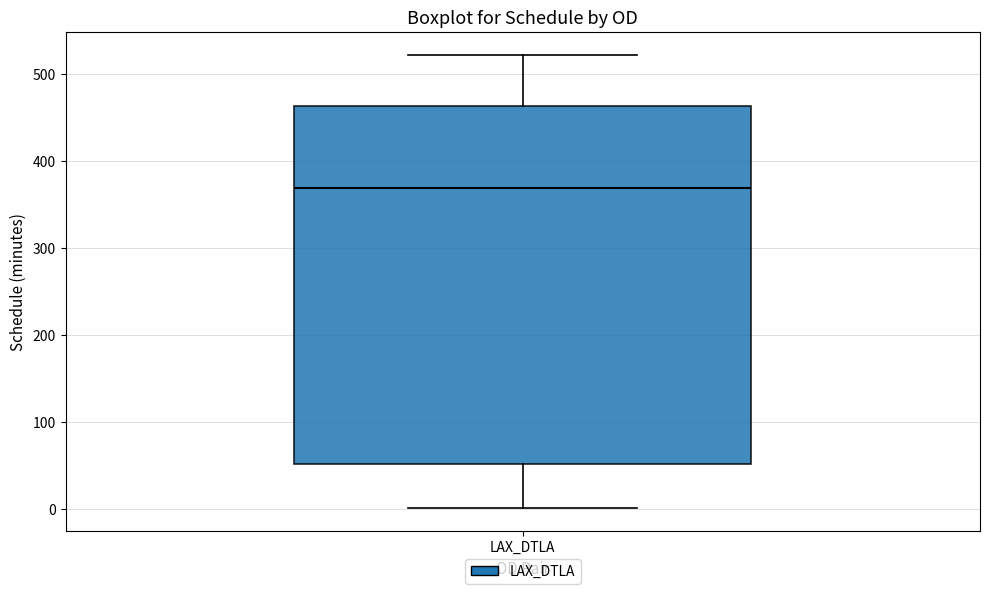

Read this box plot against the y-axis: the position of the median line, the range covered by the box, and the ends of both whiskers. The values are not printed on the chart, so give them approximately, as read against the axis.

median 370, box 50 to 460, whiskers 0 to 520